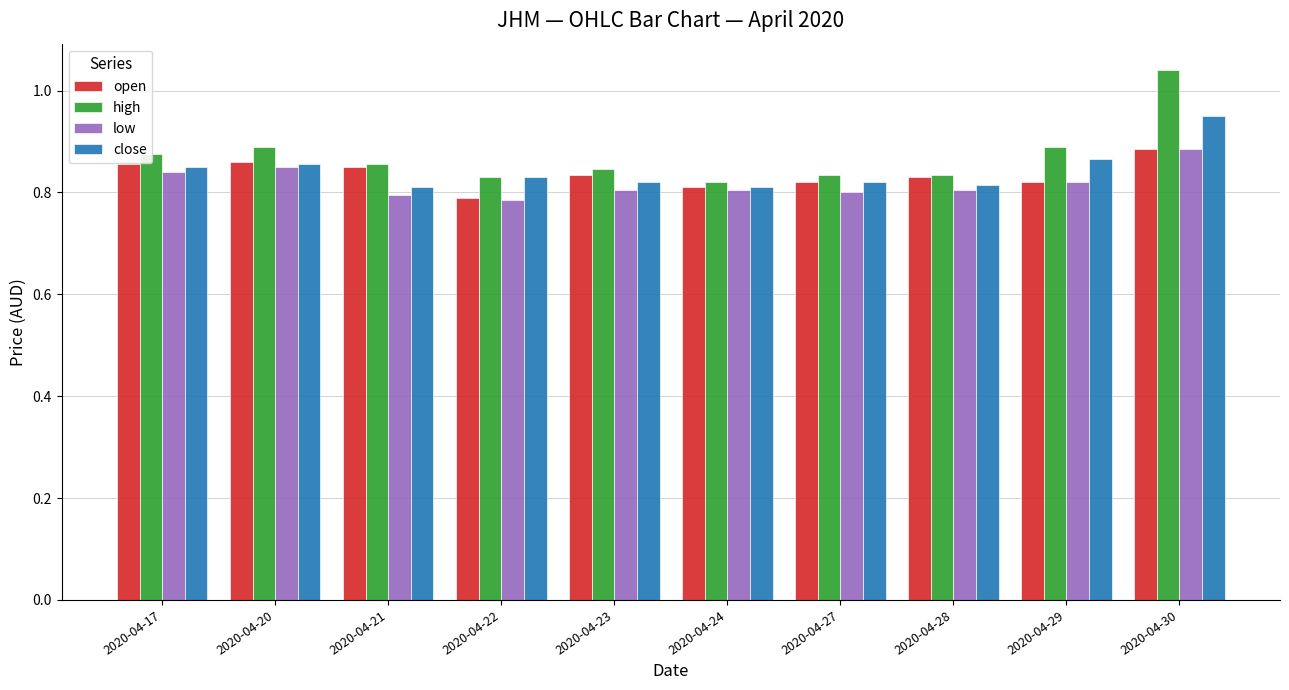

Which category has the lowest value across all series?

2020-04-22